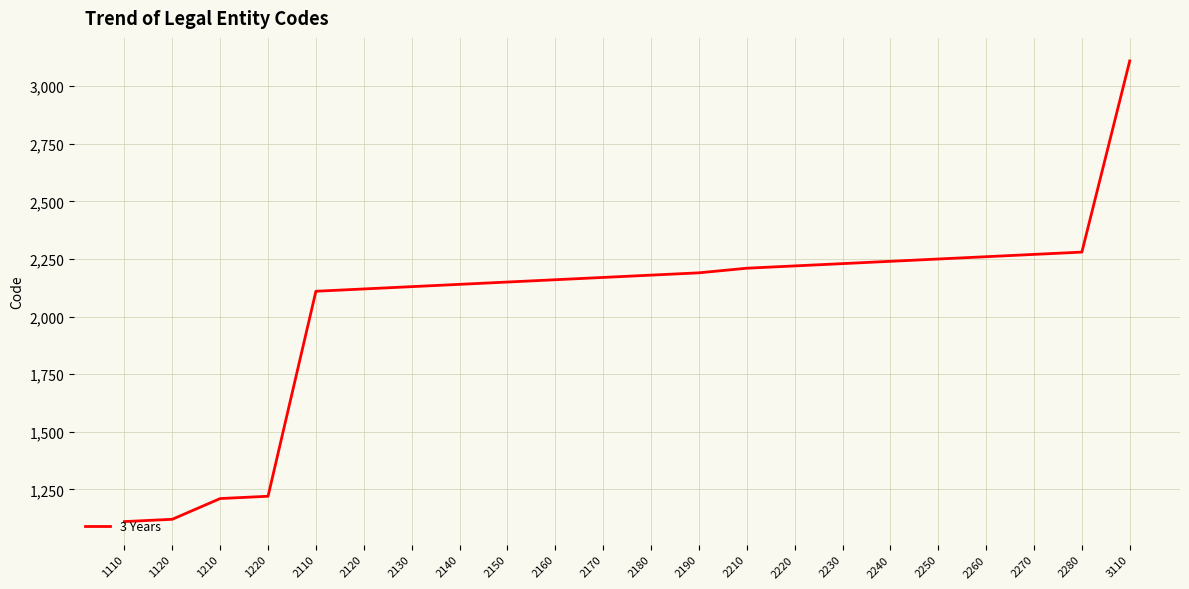

At which category does the chart reach its peak across all series?

3110